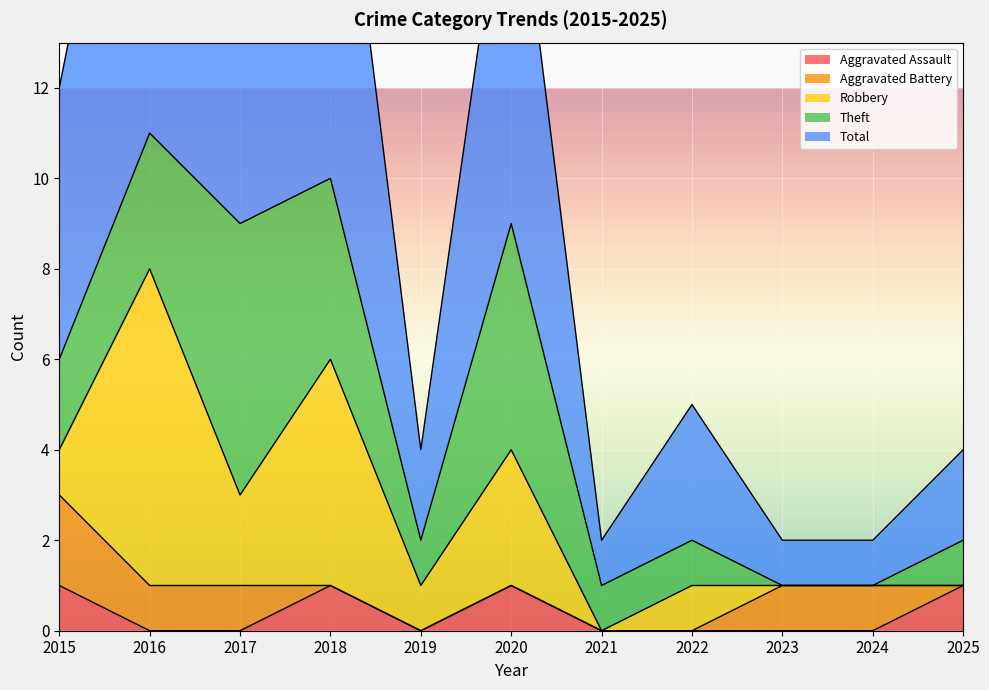

Where is Aggravated Assault nearest to the value 0?

2016